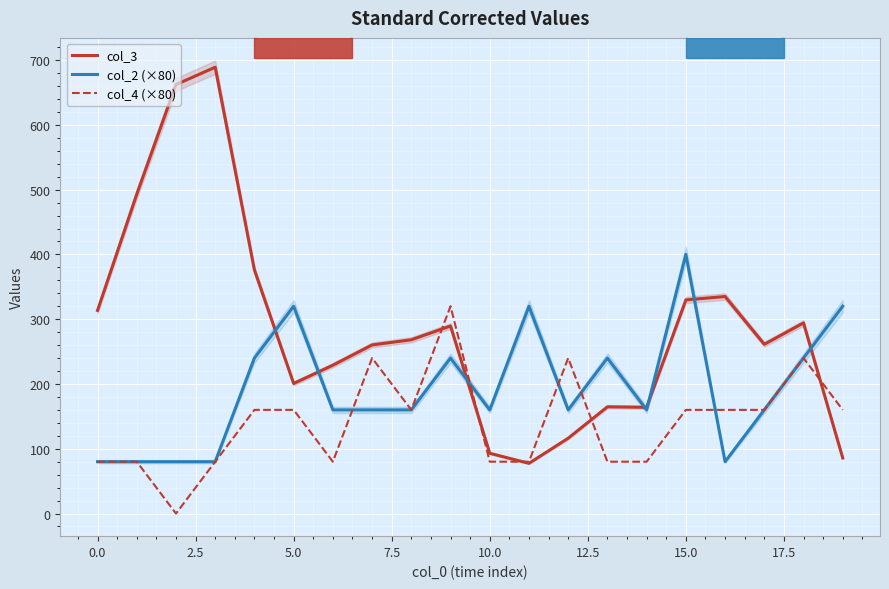

Reading right to left, what are all the values shown in this chart?

col_3: 85.8	294.2	261.2	335.0	329.8	164.0	164.8	116.2	77.5	93.0	289.5	268.2	260.2	229.0	200.8	376.0	689.0	662.2	493.0	313.5
col_2 (×80): 320.0	240.0	160.0	80.0	400.0	160.0	240.0	160.0	320.0	160.0	240.0	160.0	160.0	160.0	320.0	240.0	80.0	80.0	80.0	80.0
col_4 (×80): 160.0	240.0	160.0	160.0	160.0	80.0	80.0	240.0	80.0	80.0	320.0	160.0	240.0	80.0	160.0	160.0	80.0	0.0	80.0	80.0